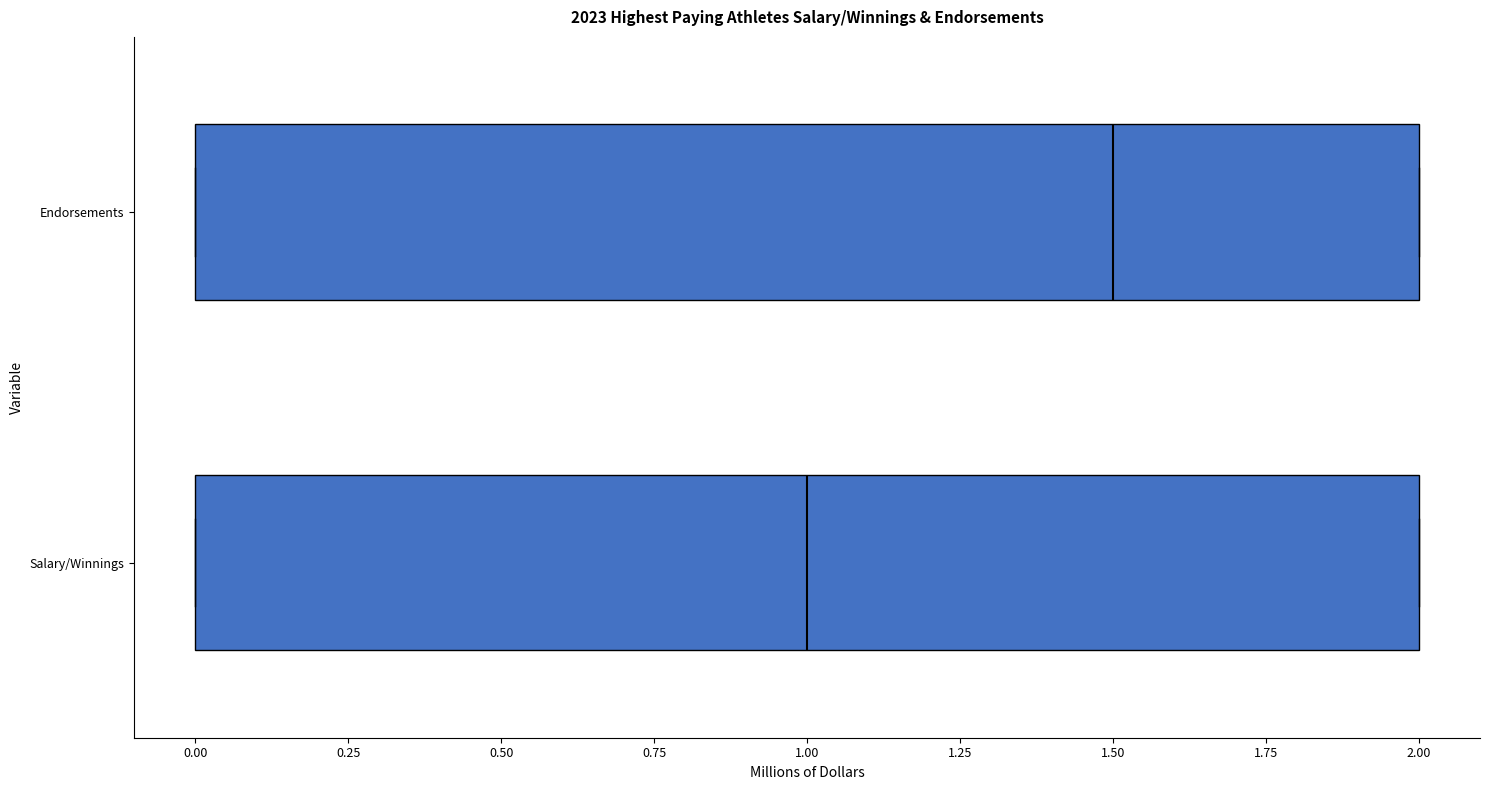

Which box's median line is the furthest to the left?

Salary/Winnings